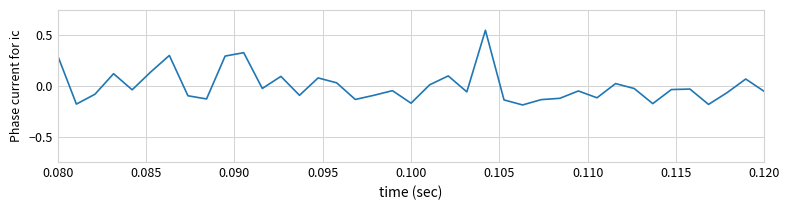

Is this an area chart (filled region under the line)?

No